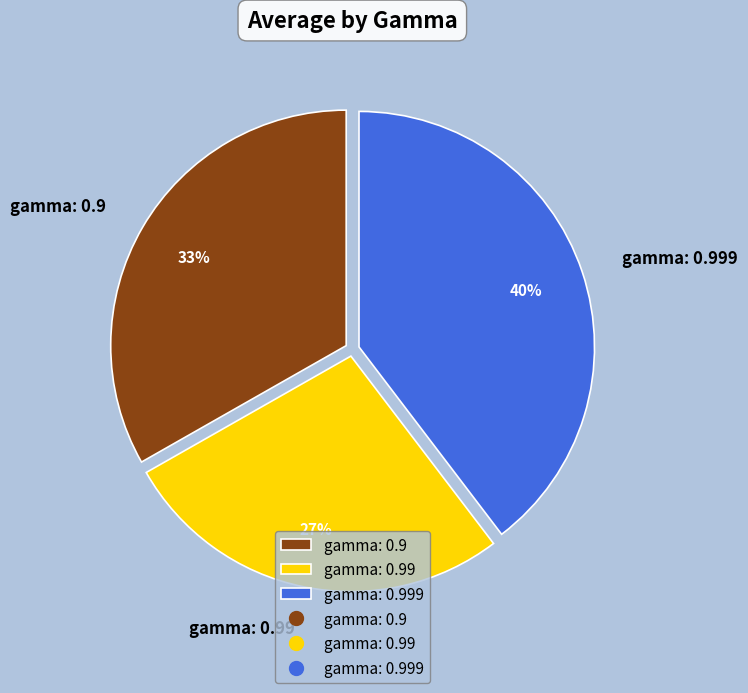

Rank the categories by value from highest to lowest.

gamma: 0.999, gamma: 0.9, gamma: 0.99